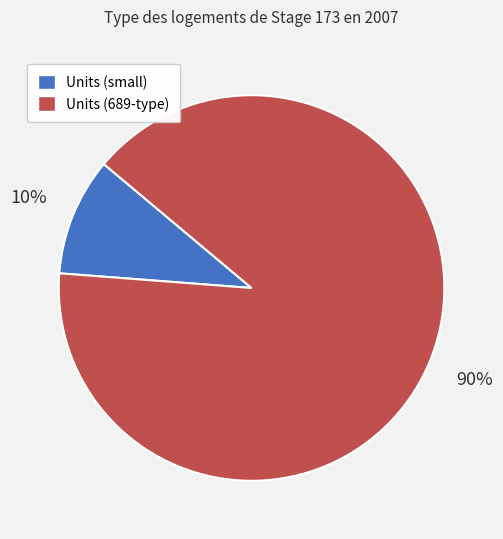

Do Units (689-type) and Units (small) together represent more than half of the pie?

Yes